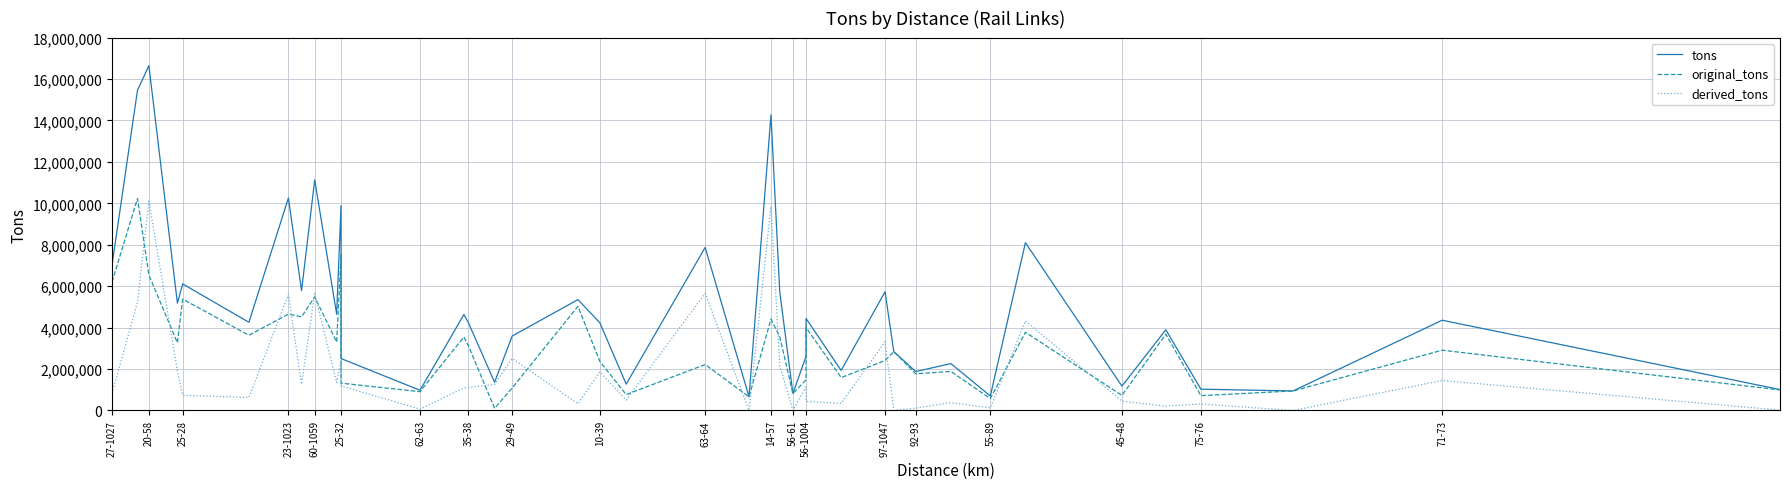

Reading right to left, what are all the values shown in this chart?

tons: 1008898.0	4356432.0	941855.0	1028273.0	3895843.0	1174721.0	8098653.0	699460.0	2262710.0	1880416.0	2840867.0	5729014.0	1931034.0	4440543.0	2618471.0	819392.0	5728683.5	14270079.2	661171.0	7869868.3	1270241.5	4232398.0	5351779.2	3591208.0	1362115.7	4252066.0	4630617.0	974770.7	2506989.8	9892508.3	4651528.0	11129991.0	5780724.0	10256391.4	4256923.0	6108614.9	5179587.8	16645639.8	15451147.5	7024639.0
original_tons: 990709.1	2909692.2	941855.0	714770.9	3685442.4	725819.0	3776548.0	574634.1	1885238.8	1769583.2	2838452.4	2408338.5	1587734.4	4004430.1	1478403.3	819392.0	3559320.7	4409716.6	661171.0	2217085.4	767572.4	2367563.5	5028850.4	1081068.2	105099.9	3139268.5	3546016.7	907262.0	1318619.8	7500248.8	3302990.5	5482422.5	4517398.0	4648178.9	3632859.6	5373863.3	3267706.1	6537003.1	10232785.7	6199884.5
derived_tons: 18188.9	1446739.8	0.0	313502.1	210400.6	448902.0	4322105.0	124825.9	377471.2	110832.8	2414.6	3320675.5	343299.6	436112.9	1140067.7	0.0	2169362.8	9860362.6	0.0	5652782.9	502669.1	1864834.5	322928.7	2510139.8	1257015.8	1112797.5	1084600.3	67508.7	1188370.0	2392259.5	1348537.5	5647568.5	1263326.0	5608212.5	624063.4	734751.6	1911881.6	10108636.8	5218361.8	824754.5